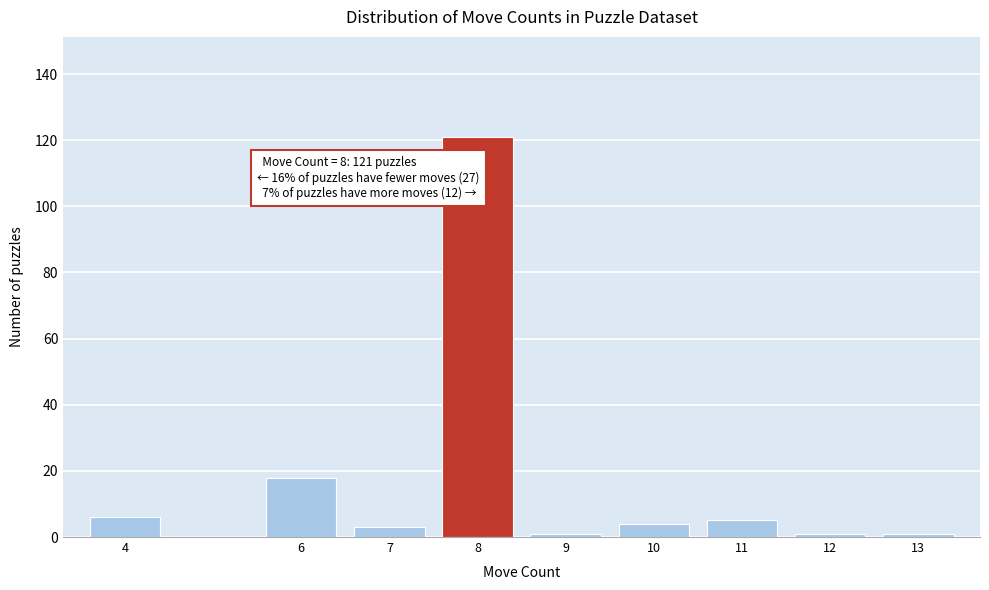

Reading left to right, what are all the values shown in this chart?

4=6	6=18	7=3	8=121	9=1	10=4	11=5	12=1	13=1